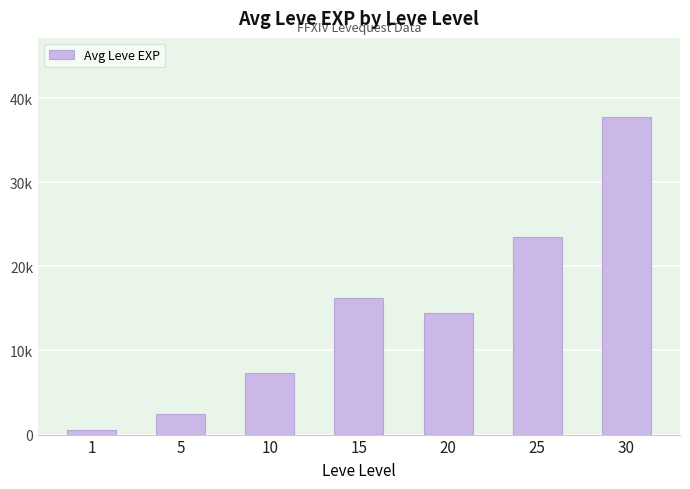

True or false: the data shows 7372.0 at 10.

True